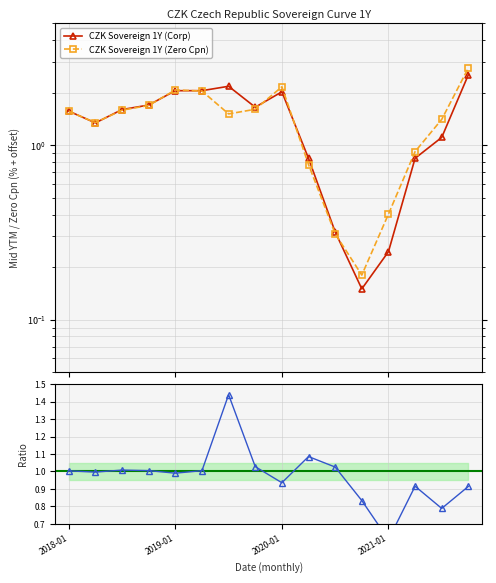

Is it true that CZK Sovereign 1Y (Zero Cpn) equals 0.4 at 2021-01?

True